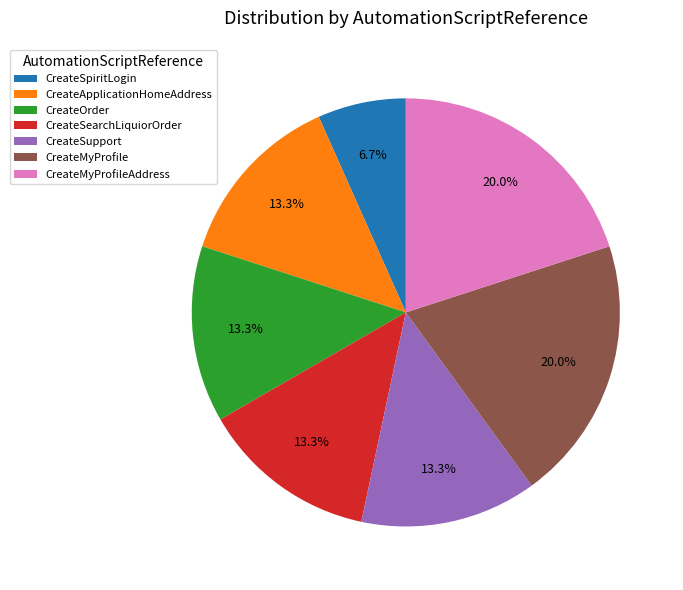

Combined, what portion of the pie is CreateMyProfile and CreateSearchLiquiorOrder?

33.3%